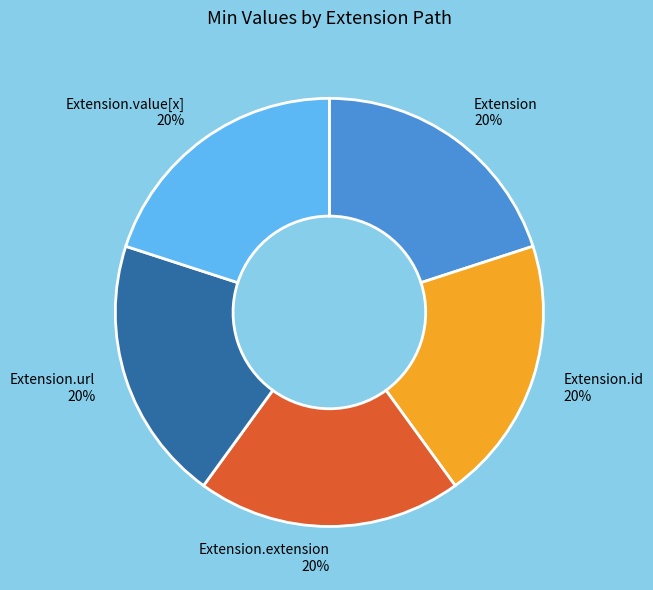

Is the sum of Extension.id and Extension.value[x] greater than half?

No